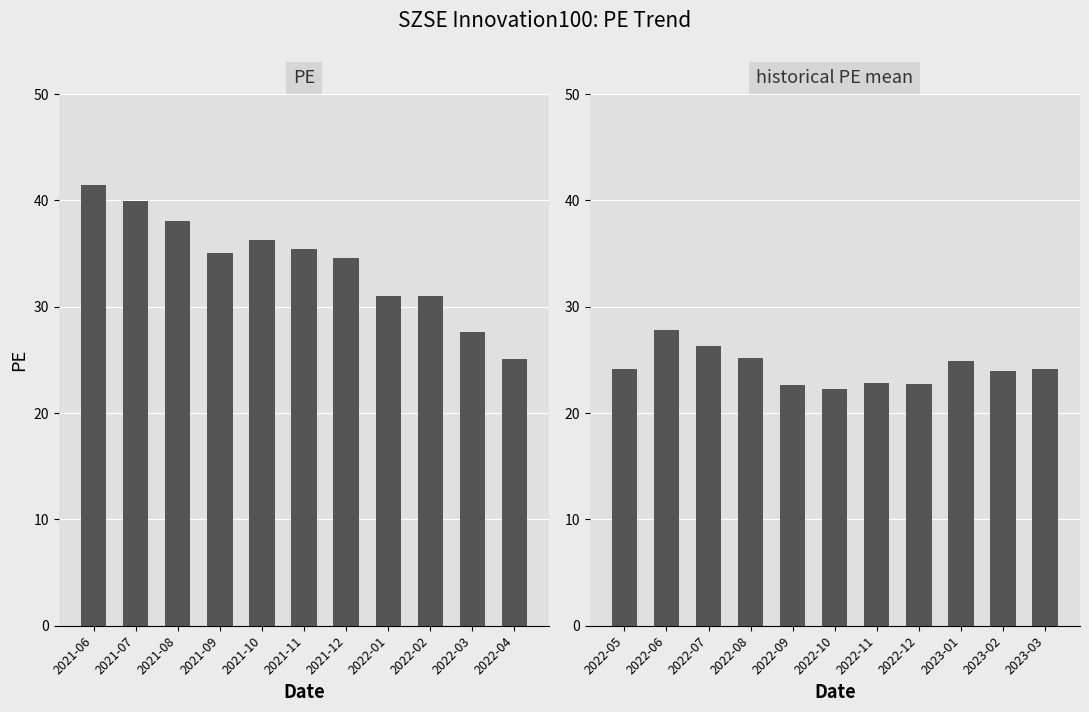

What is the label of the 6th bar from the right?

2021-11